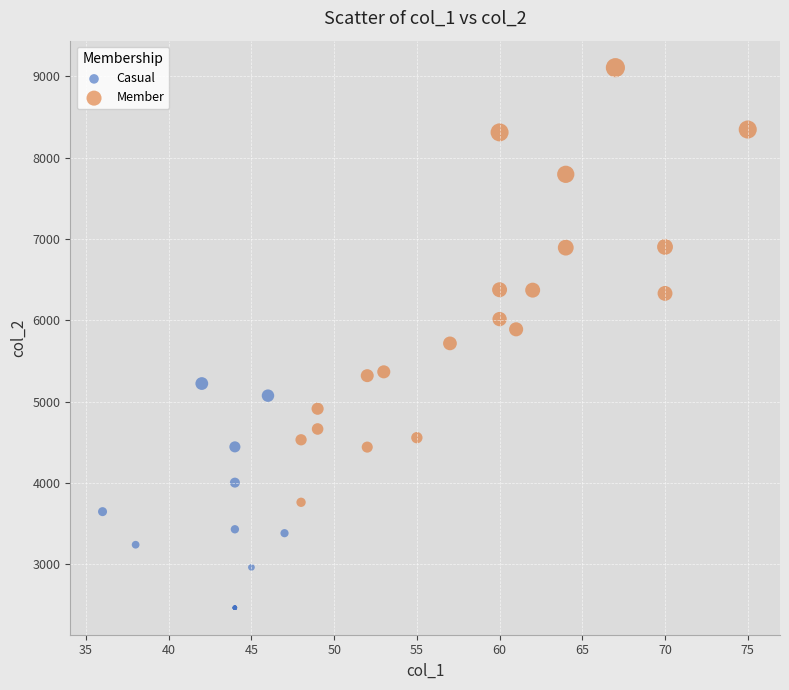

Which series has the widest spread of Y values?

Member